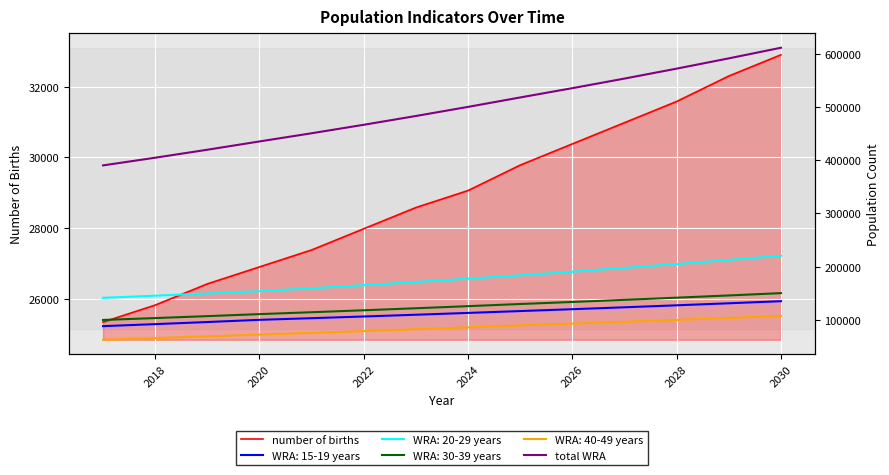

What is the greatest value displayed?

612223.6